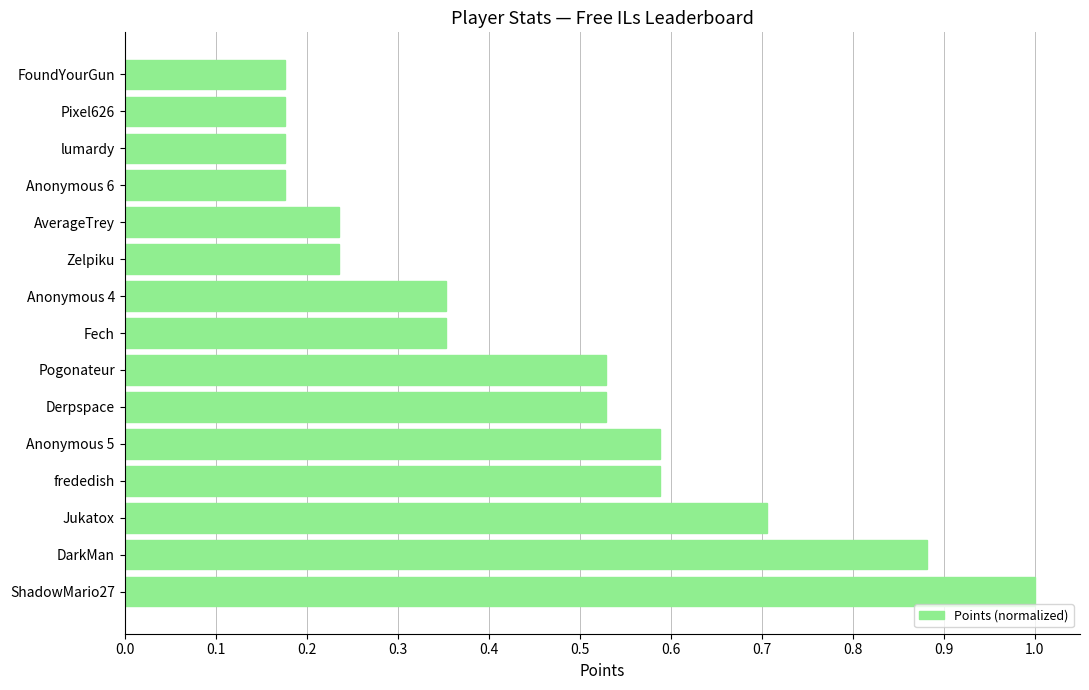

How many values are between 0 and 1?

15